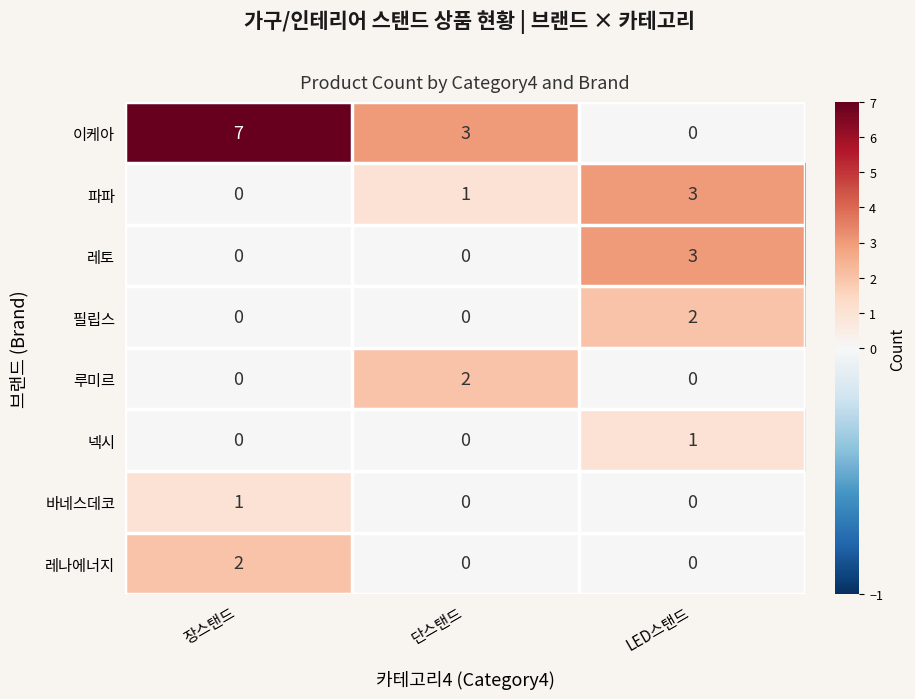

What is the difference between the maximum and minimum values in the 파파 series?

3